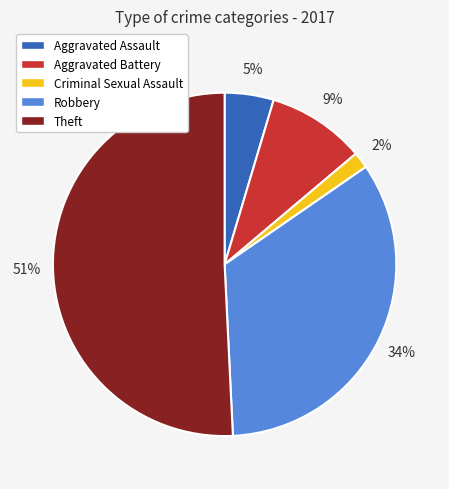

To the nearest percent, what is the average slice percentage?

20%